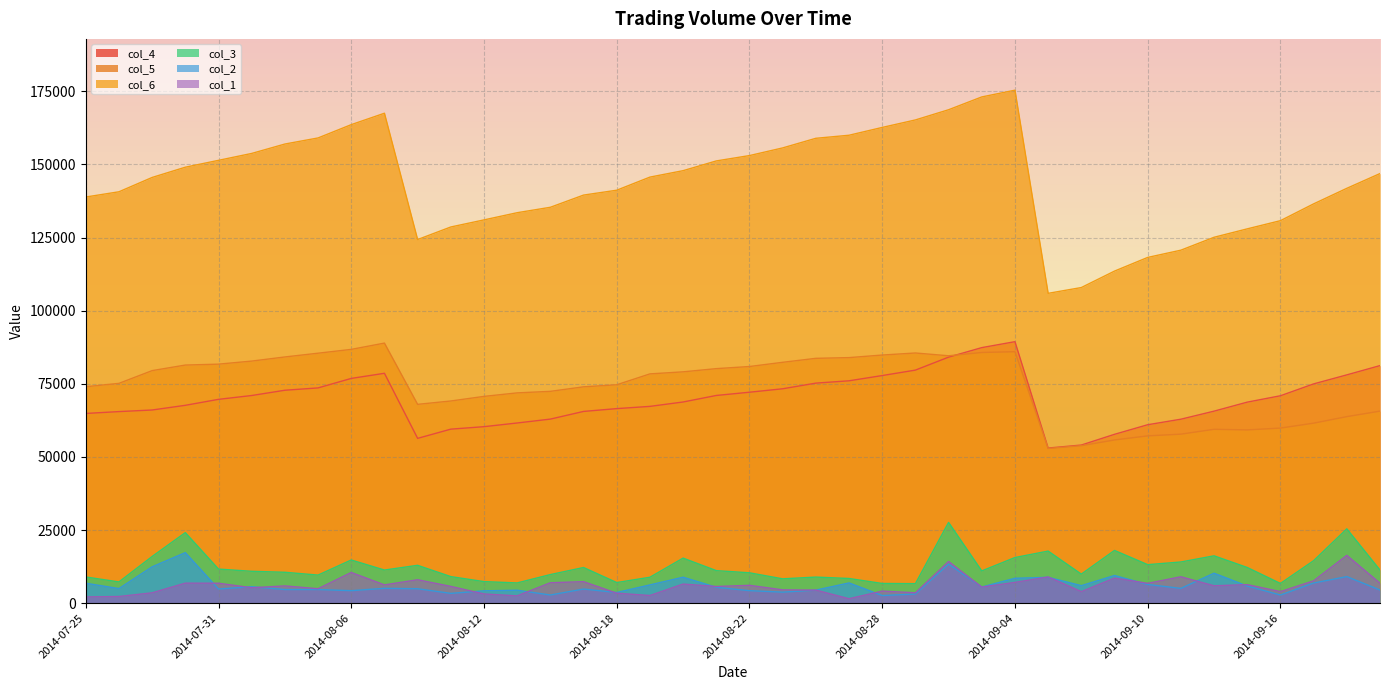

How many series are shown in this chart?

6